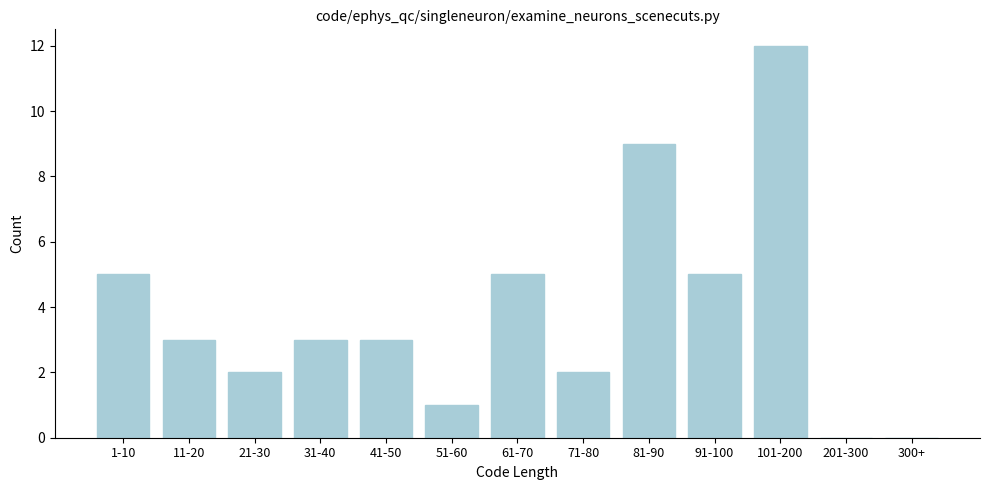

Reading left to right, transcribe all the data shown in this chart.

1-10=5	11-20=3	21-30=2	31-40=3	41-50=3	51-60=1	61-70=5	71-80=2	81-90=9	91-100=5	101-200=12	201-300=0	300+=0